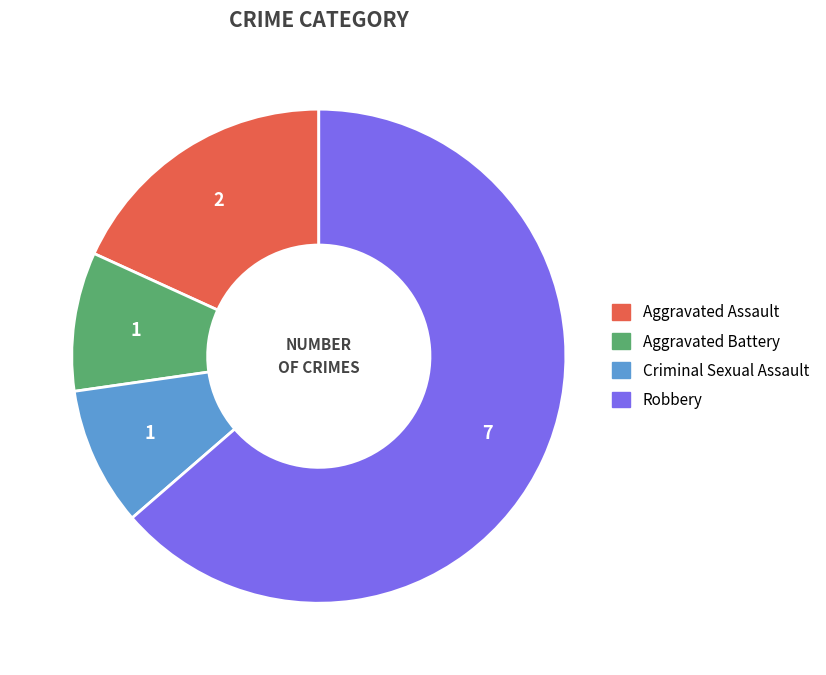

Which slice represents more than half of the pie?

Robbery